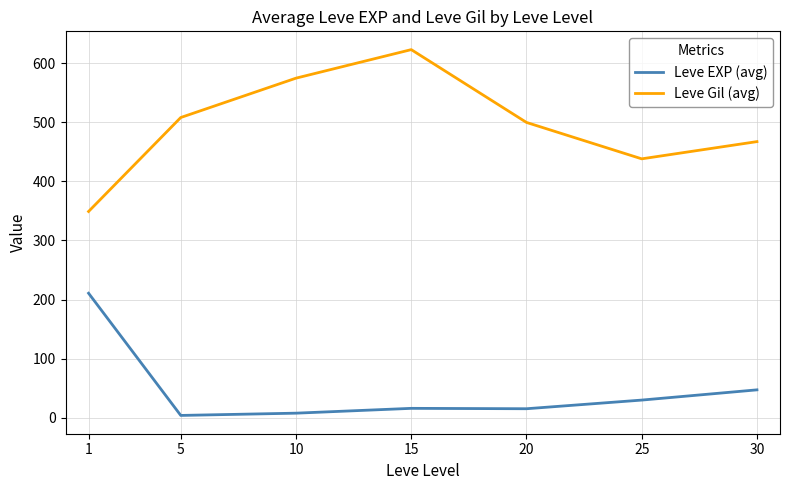

At 20, list the series in order from largest to smallest.

Leve Gil (avg), Leve EXP (avg)